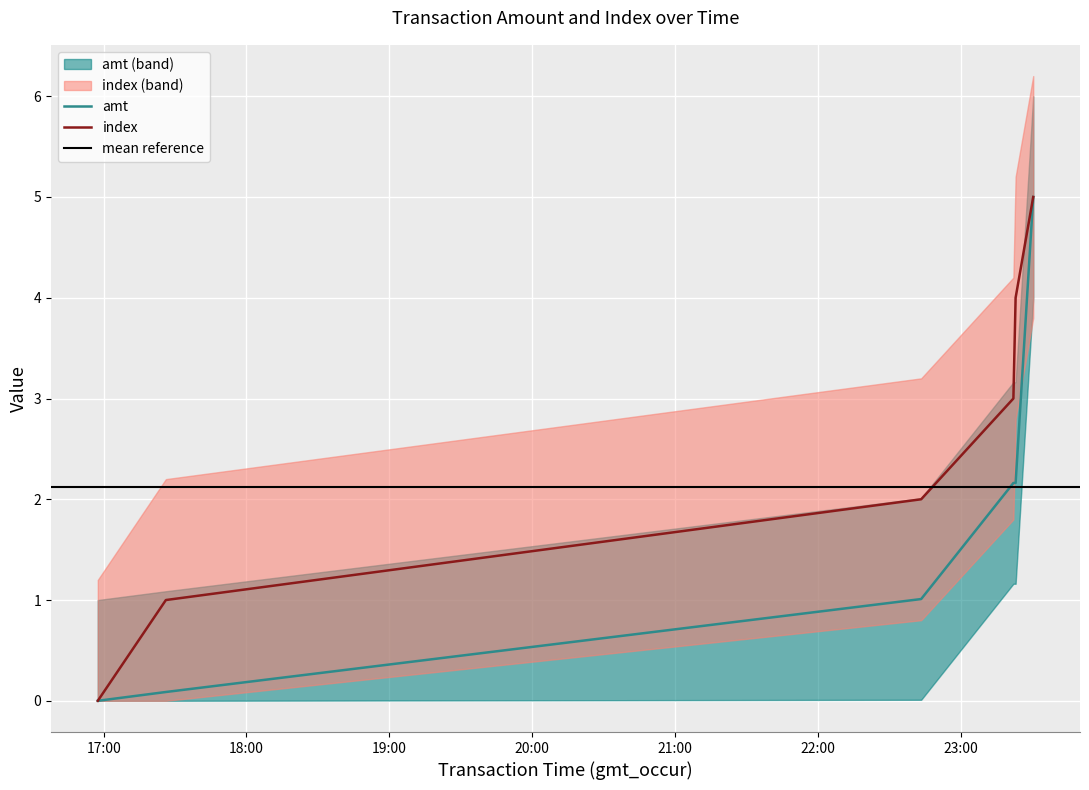

What is the total value across all series at 2023-09-12 17:26:08?

1.1